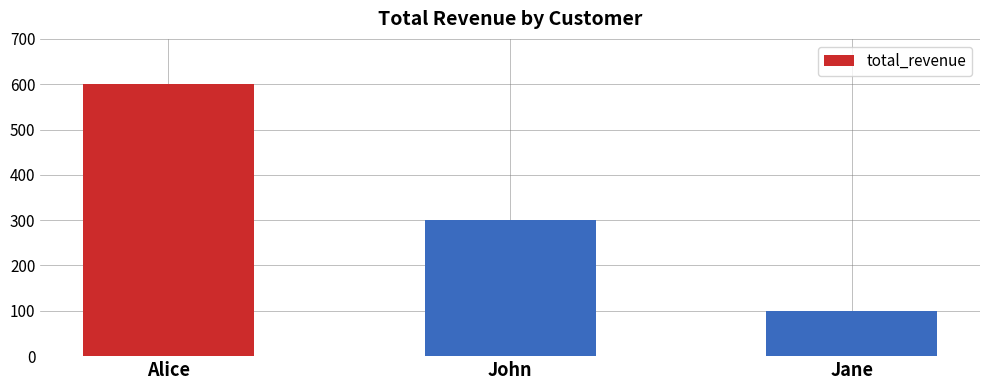

Reading left to right, what are all the values shown in this chart?

Alice=600	John=300	Jane=100